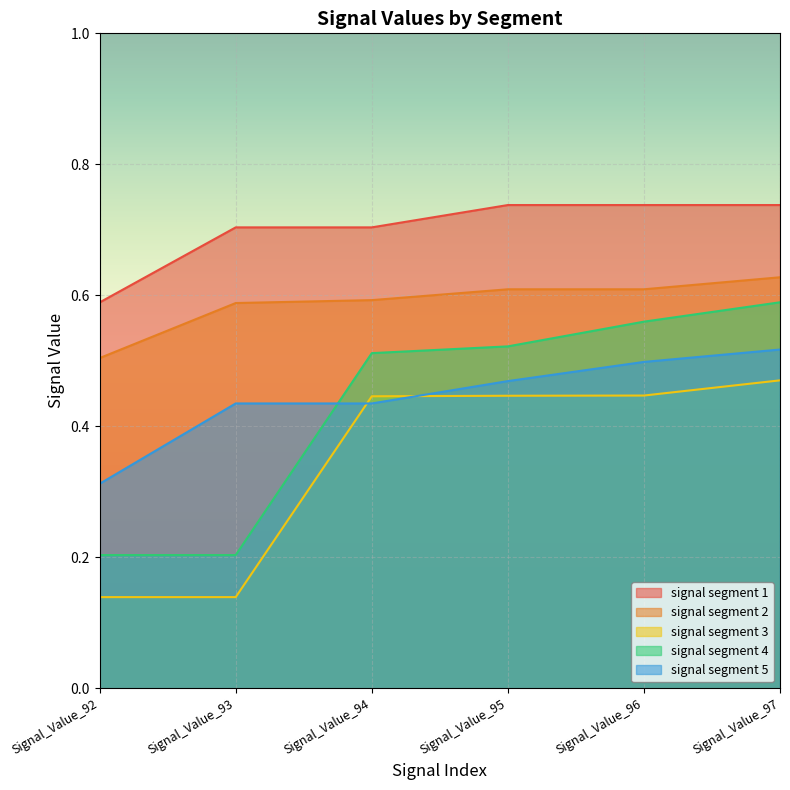

Is it true that signal segment 4 equals 0.6 at Signal_Value_97?

True